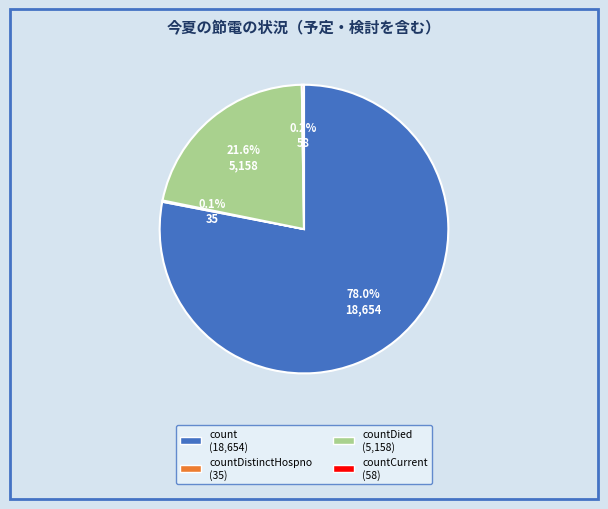

Is there any slice that represents more than half of the pie?

Yes